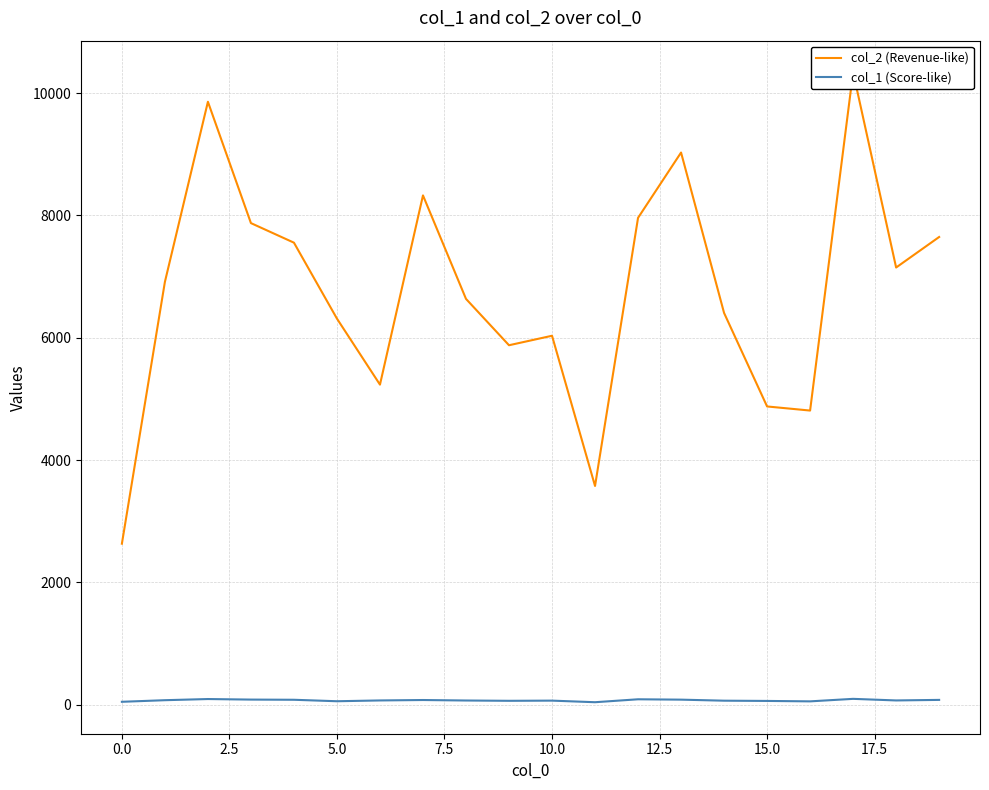

What is the highest value of the col_2 (Revenue-like) series?

10342